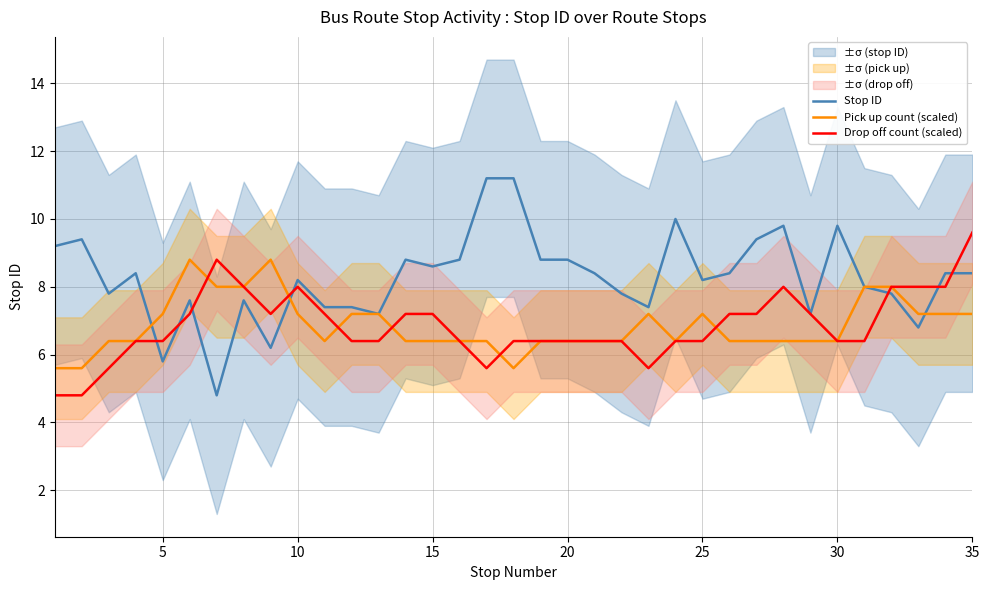

Does the chart display data point markers on the line(s)?

No